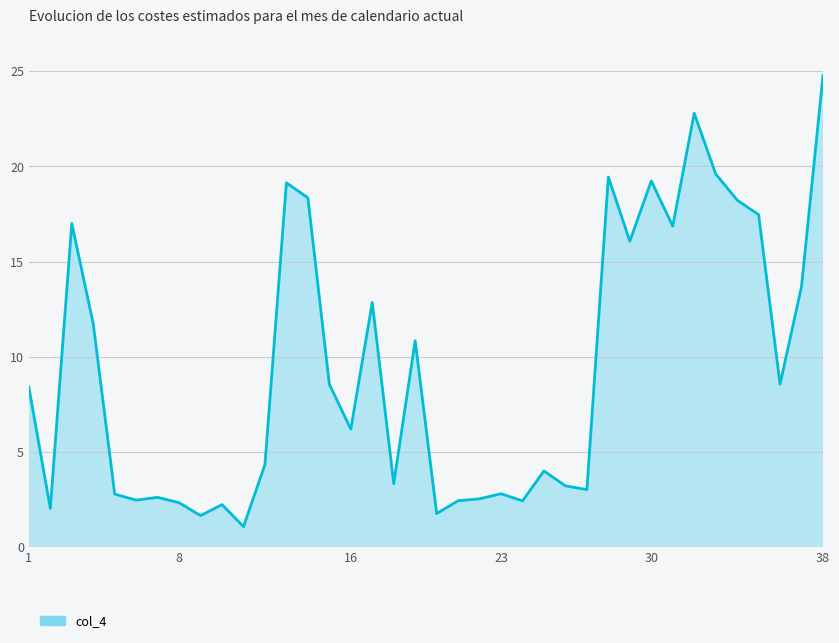

What is the difference between the maximum and minimum values?

23.7